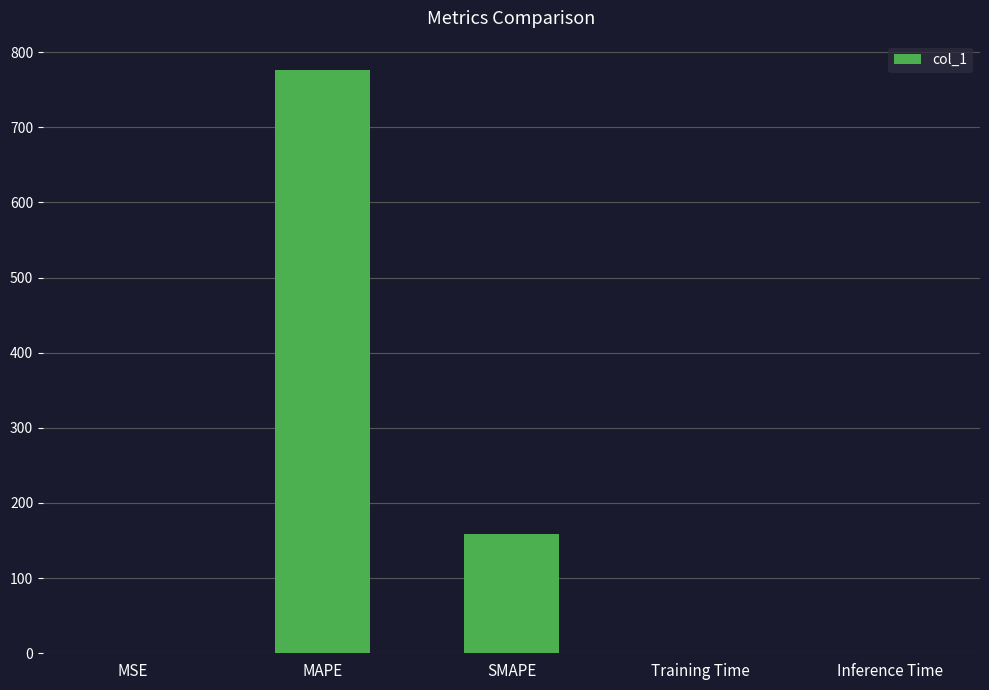

Which category has the highest value across all series?

MAPE